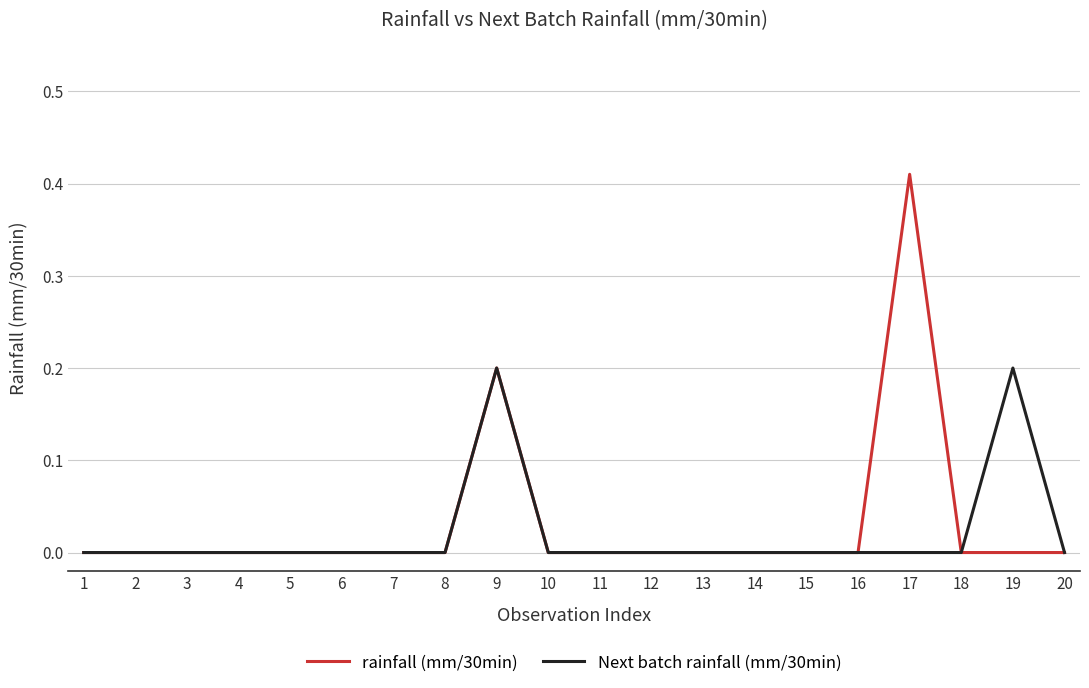

List the series in order of their overall mean, highest first.

rainfall (mm/30min), Next batch rainfall (mm/30min)